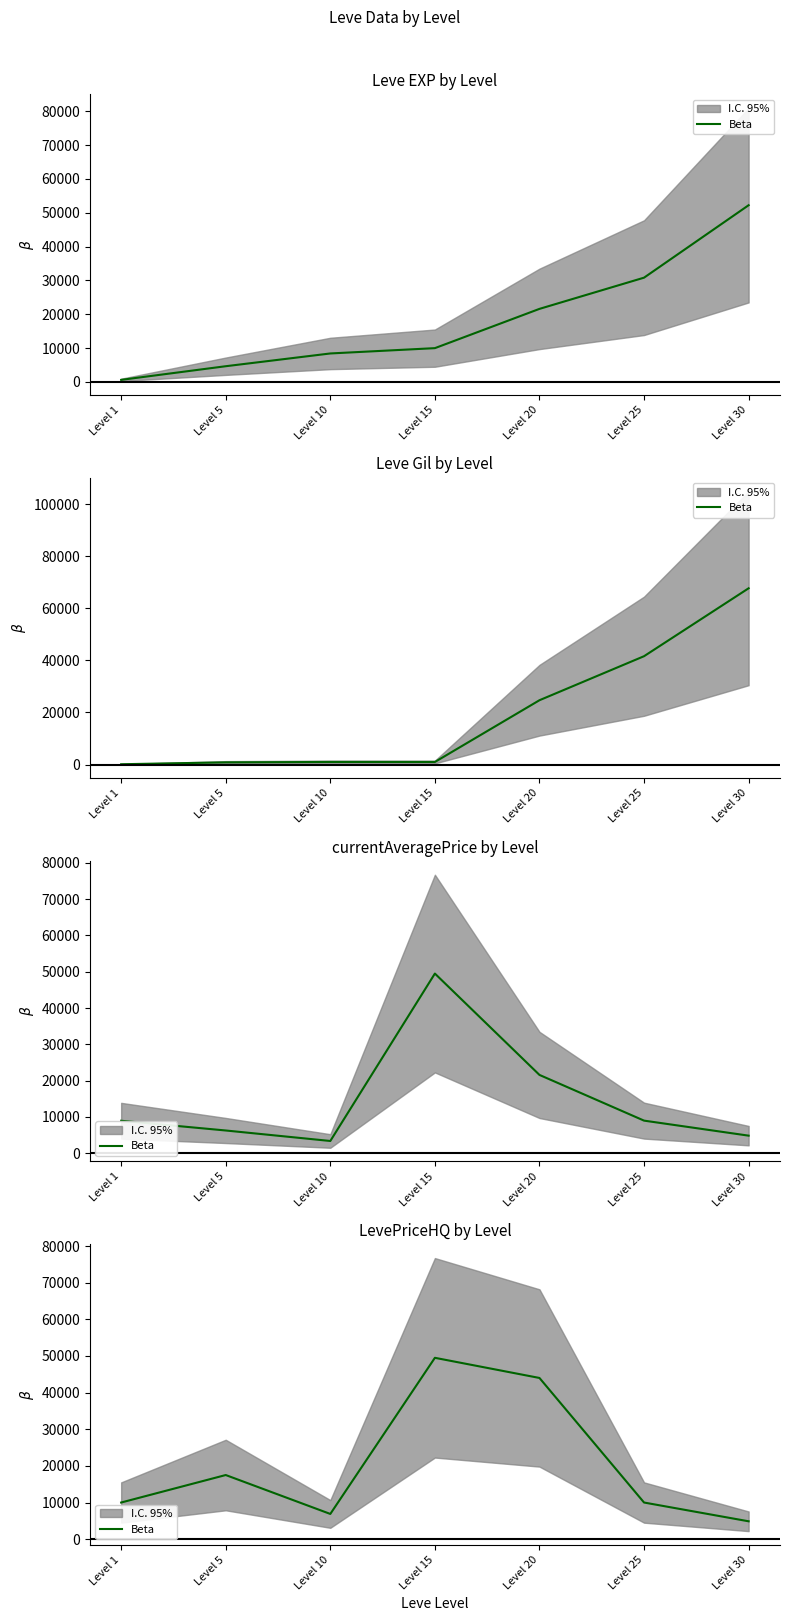

What is the average value?

20395